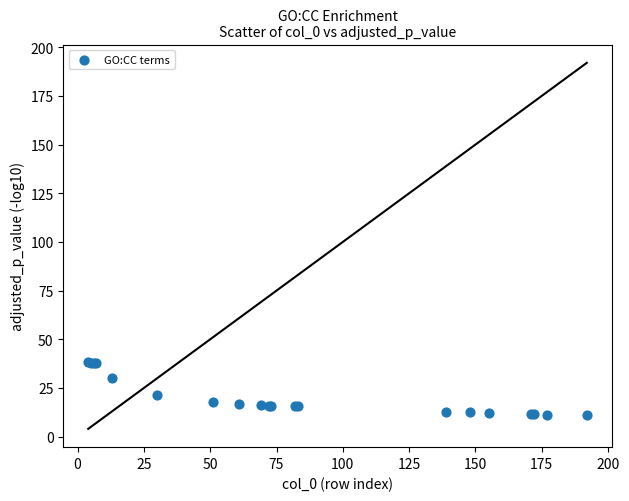

What Y value in the scatter plot is closest to 24?

21.3